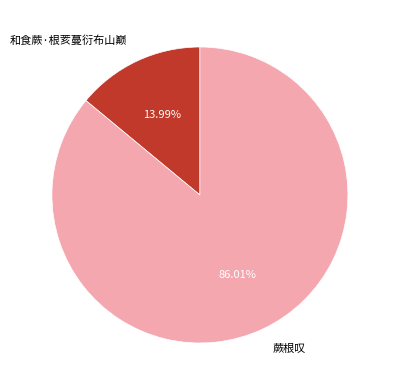

What is the majority slice?

蕨根叹